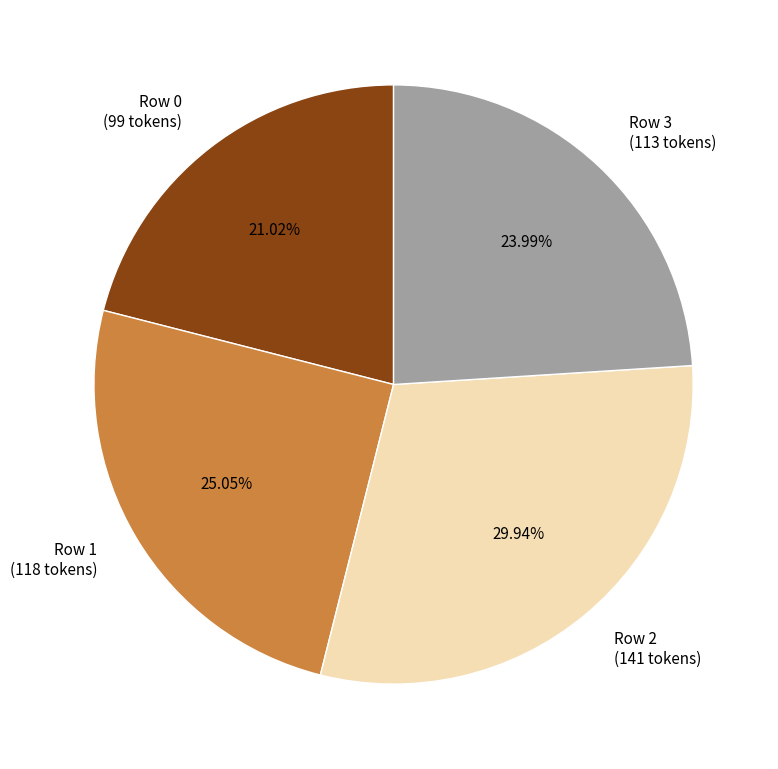

What is the largest slice in the pie chart?

Row 2